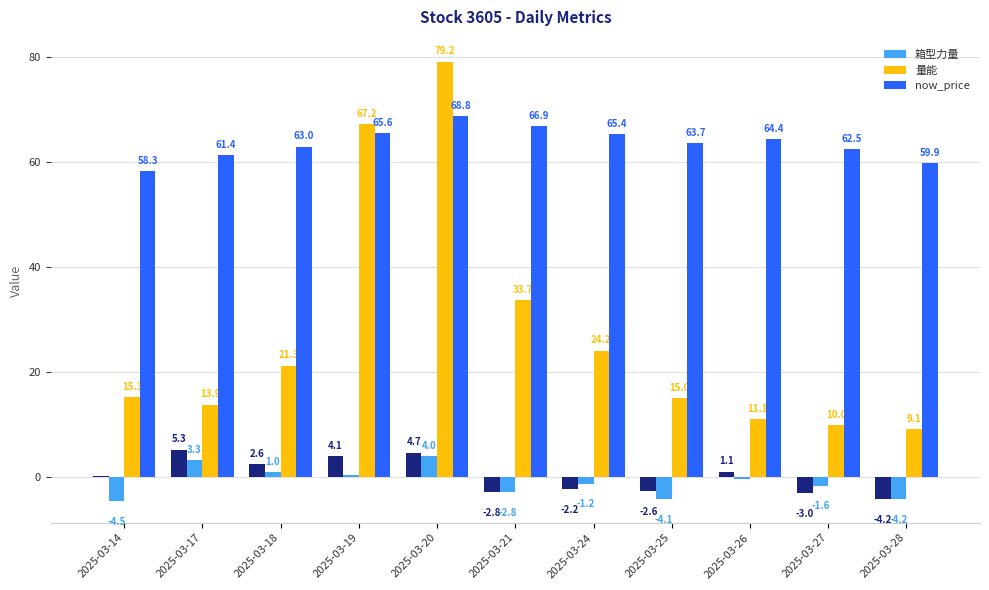

Rank the series by their maximum value, from highest to lowest.

量能, now_price, 箱型力量